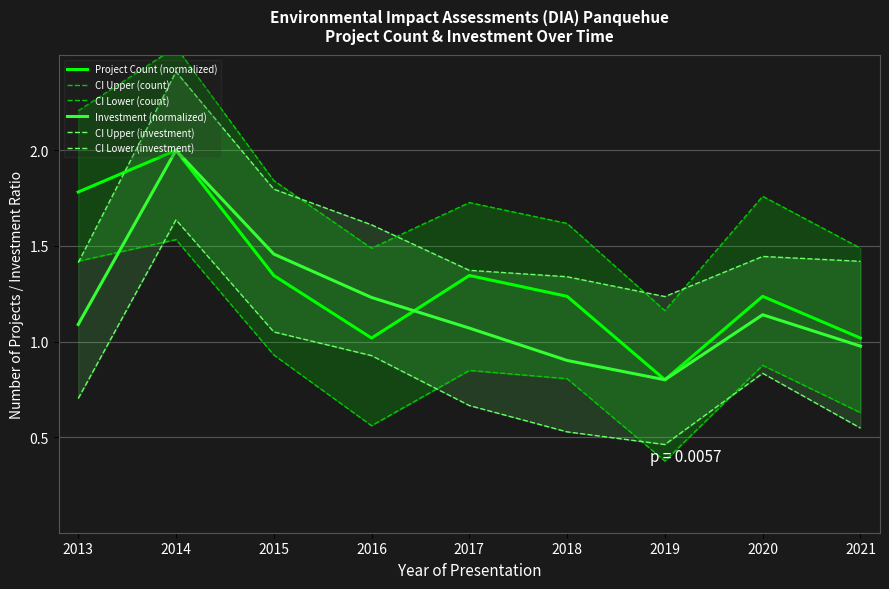

Reading left to right, transcribe all the data shown in this chart.

Project Count (normalized): 2013=1.8	2014=2.0	2015=1.3	2016=1.0	2017=1.3	2018=1.2	2019=0.8	2020=1.2	2021=1.0
CI Upper (count): 2013=2.2	2014=2.5	2015=1.8	2016=1.5	2017=1.7	2018=1.6	2019=1.2	2020=1.8	2021=1.5
CI Lower (count): 2013=1.4	2014=1.5	2015=0.9	2016=0.6	2017=0.8	2018=0.8	2019=0.4	2020=0.9	2021=0.6
Investment (normalized): 2013=1.1	2014=2.0	2015=1.5	2016=1.2	2017=1.1	2018=0.9	2019=0.8	2020=1.1	2021=1.0
CI Upper (investment): 2013=1.4	2014=2.4	2015=1.8	2016=1.6	2017=1.4	2018=1.3	2019=1.2	2020=1.4	2021=1.4
CI Lower (investment): 2013=0.7	2014=1.6	2015=1.1	2016=0.9	2017=0.7	2018=0.5	2019=0.5	2020=0.8	2021=0.5